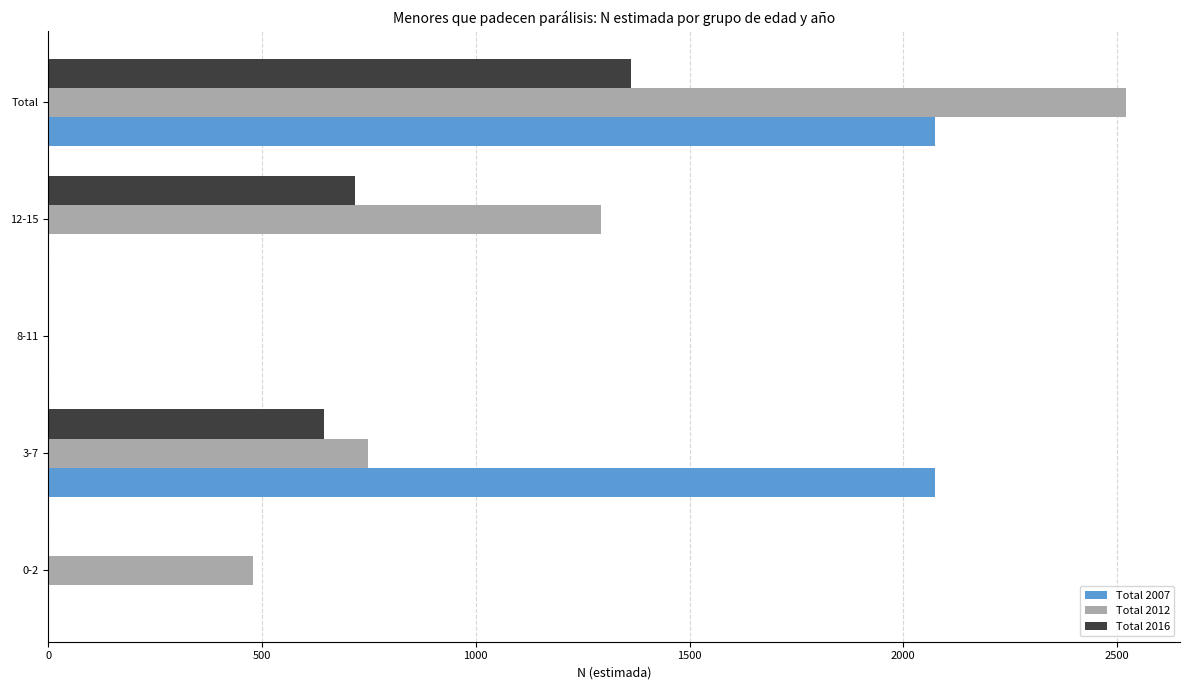

At which category is the sum across all series the highest?

Total